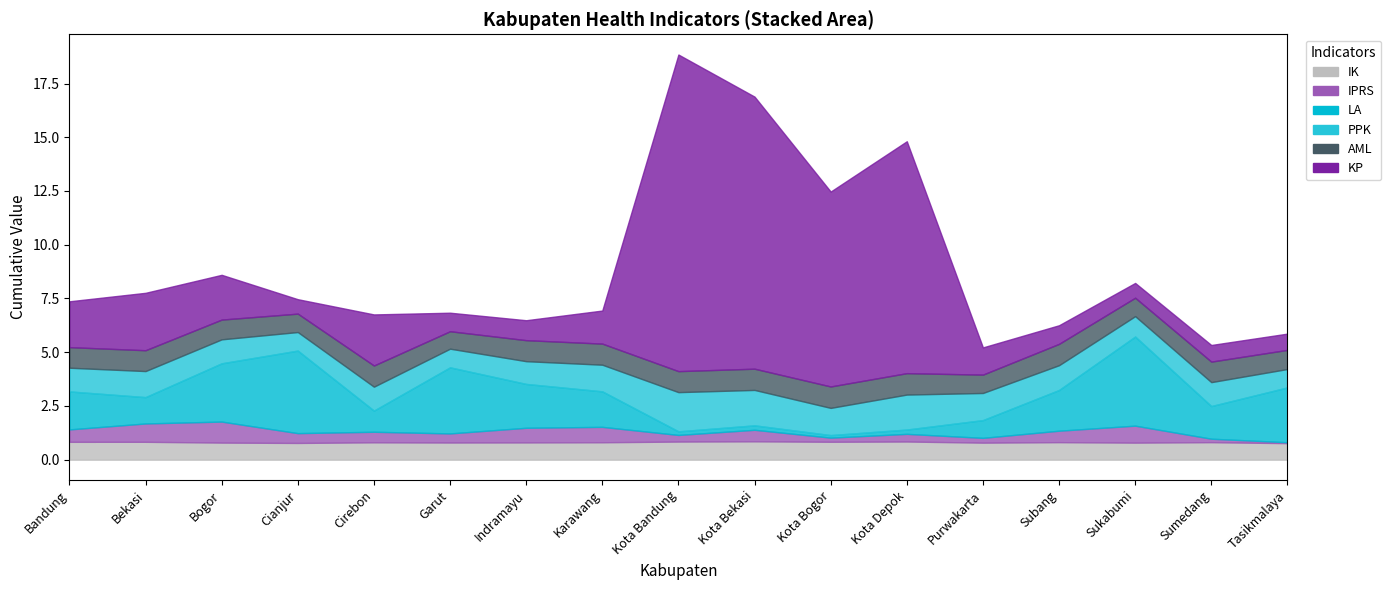

Where is the first local minimum for LA?

Bekasi